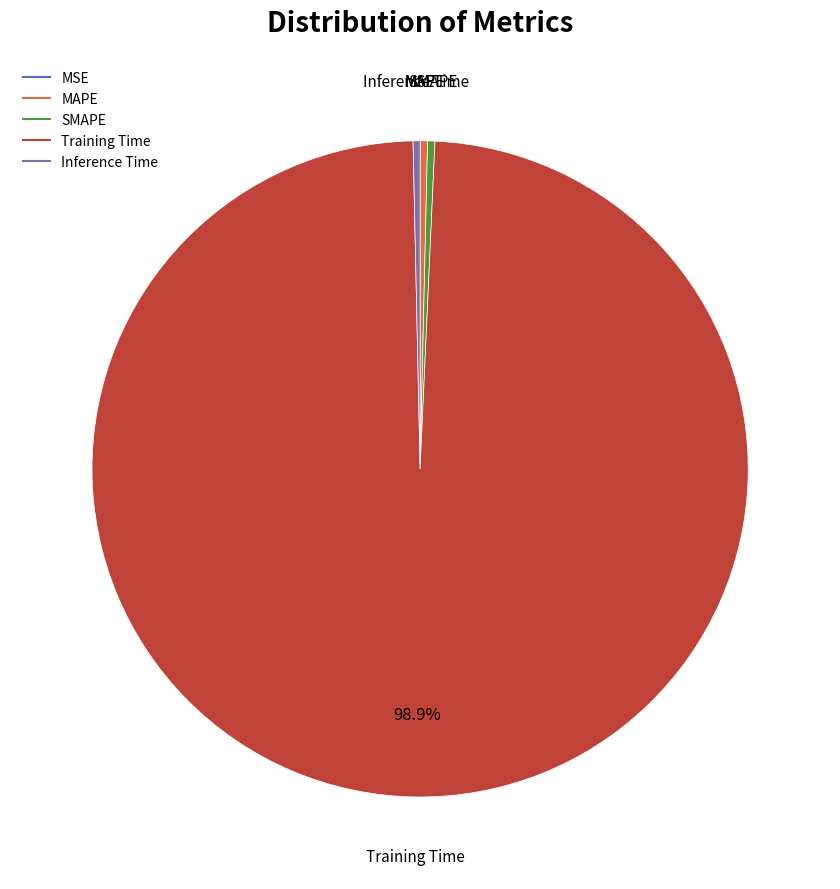

Does Training Time represent more than half of the total?

Yes